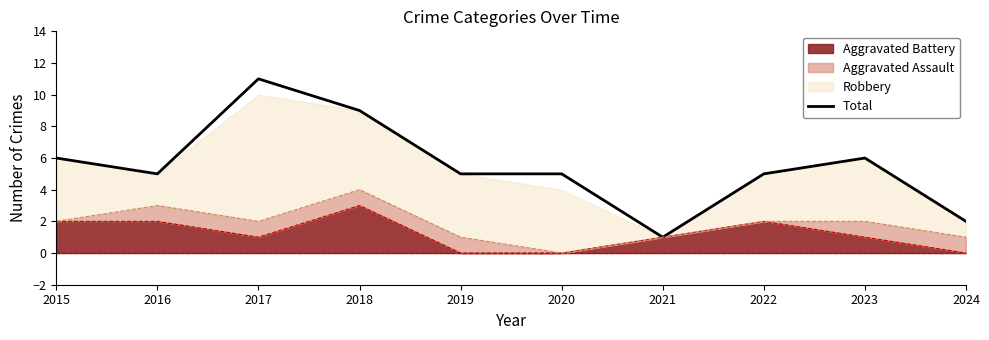

Where is the first local maximum?

2017